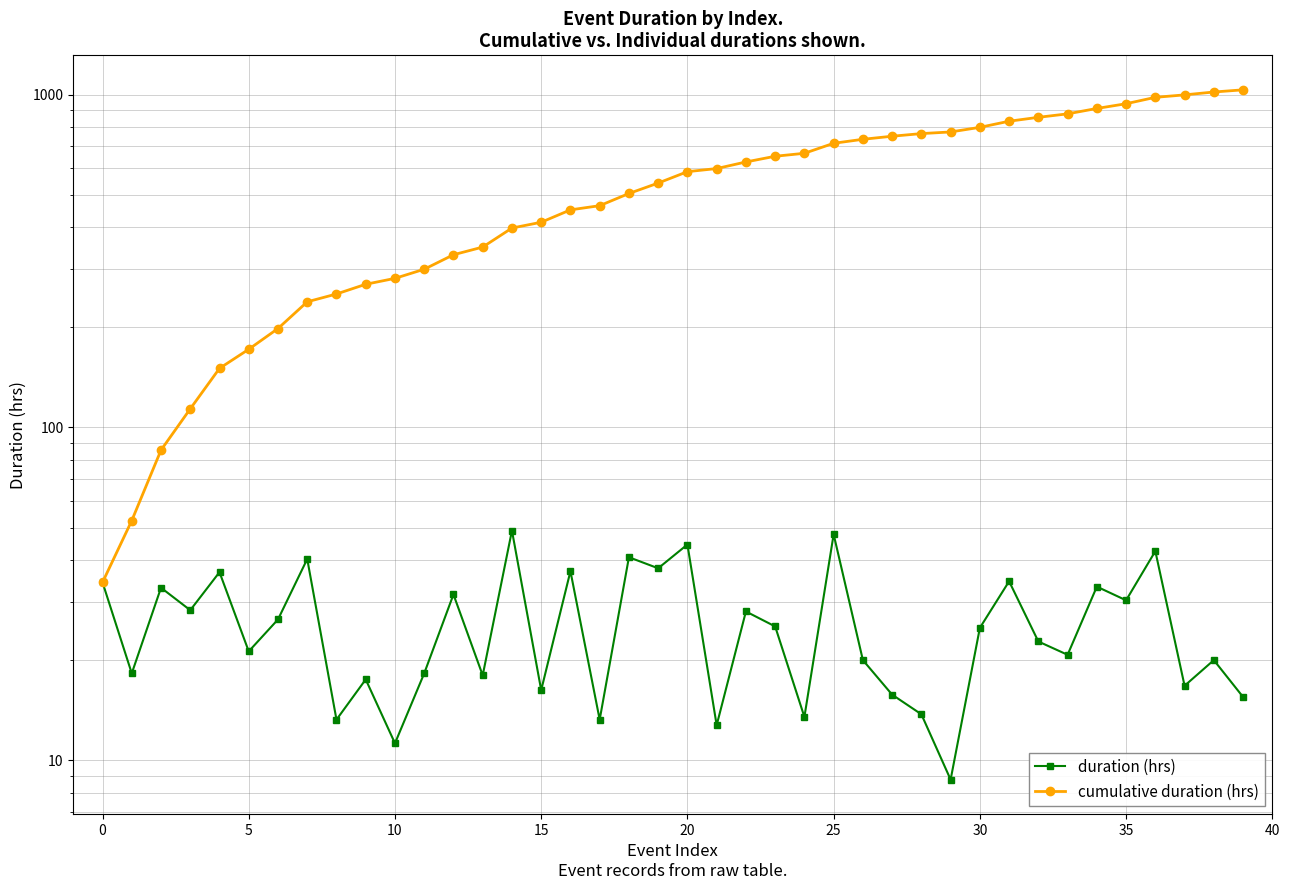

Reading left to right, transcribe all the data shown in this chart.

duration (hrs): 34.2	18.2	33.0	28.2	36.8	21.2	26.5	40.2	13.2	17.5	11.2	18.2	31.5	18.0	49.0	16.2	37.0	13.2	40.8	37.8	44.5	12.8	28.0	25.2	13.5	47.8	20.0	15.8	13.8	8.8	25.0	34.5	22.8	20.8	33.2	30.2	42.5	16.8	20.0	15.5
cumulative duration (hrs): 34.2	52.5	85.5	113.8	150.5	171.8	198.2	238.5	251.8	269.2	280.5	298.8	330.2	348.2	397.2	413.5	450.5	463.8	504.5	542.2	586.8	599.5	627.5	652.8	666.2	714.0	734.0	749.8	763.5	772.2	797.2	831.8	854.5	875.2	908.5	938.8	981.2	998.0	1018.0	1033.5